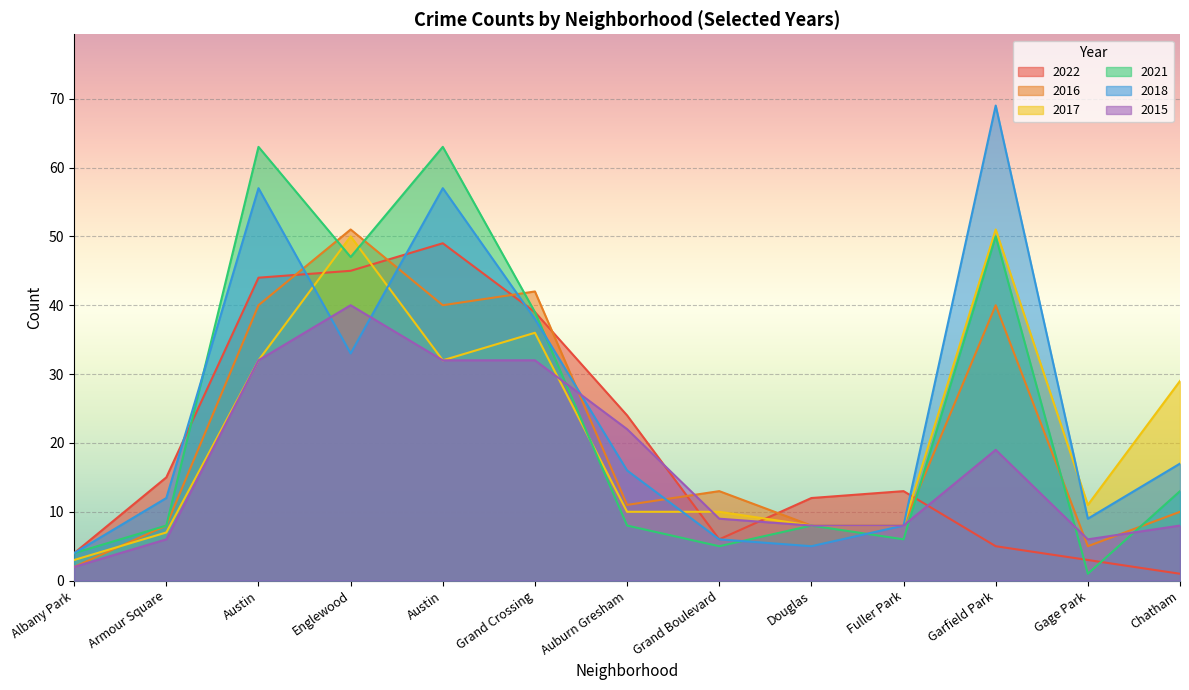

At how many categories does at least one series exceed 26?

6